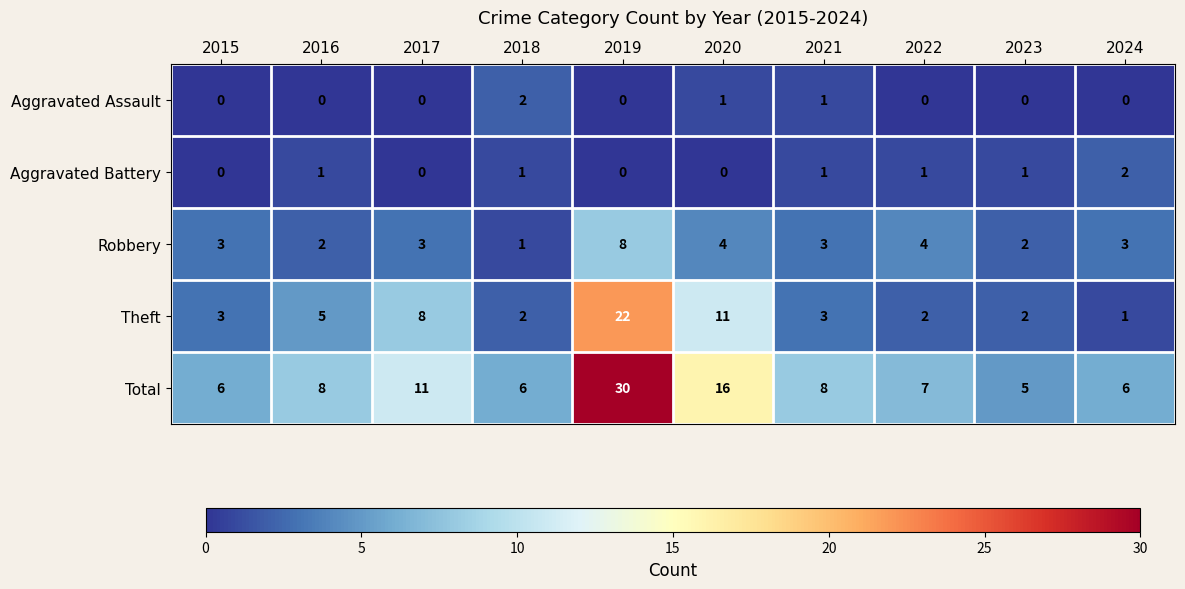

Is it true that Robbery equals 4 at 2020?

True